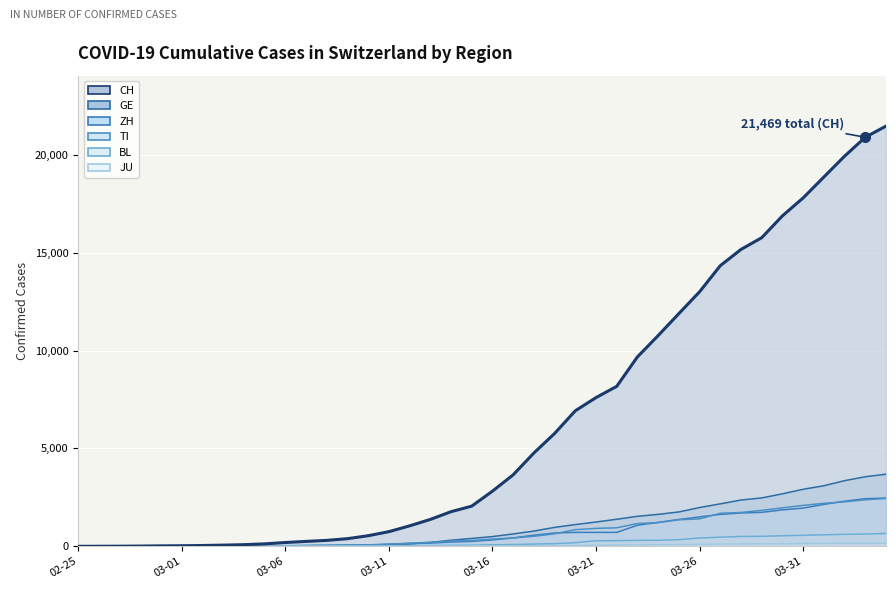

What is the maximum value shown in the chart?

21469